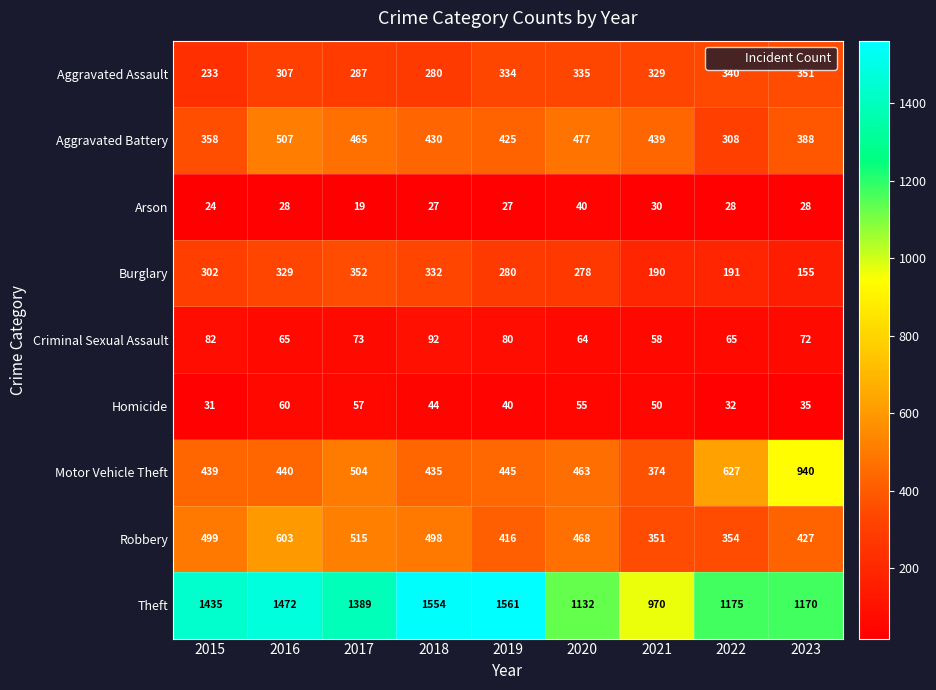

What is the difference between the highest and lowest values at 2017?

1370